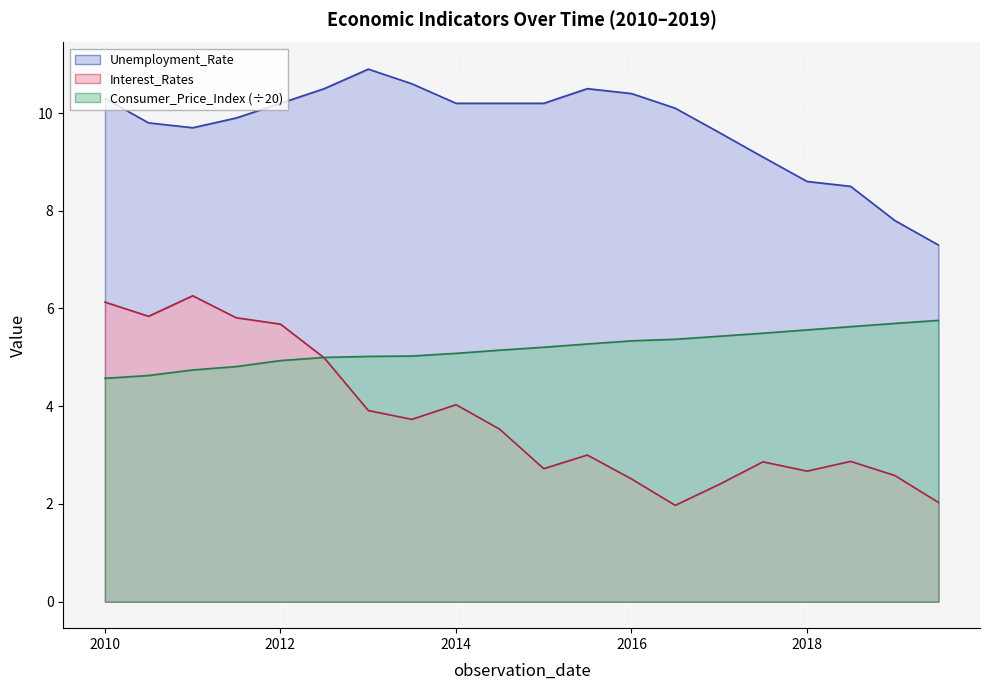

What is the approximate value of Interest_Rates at 2017-01?

2.4